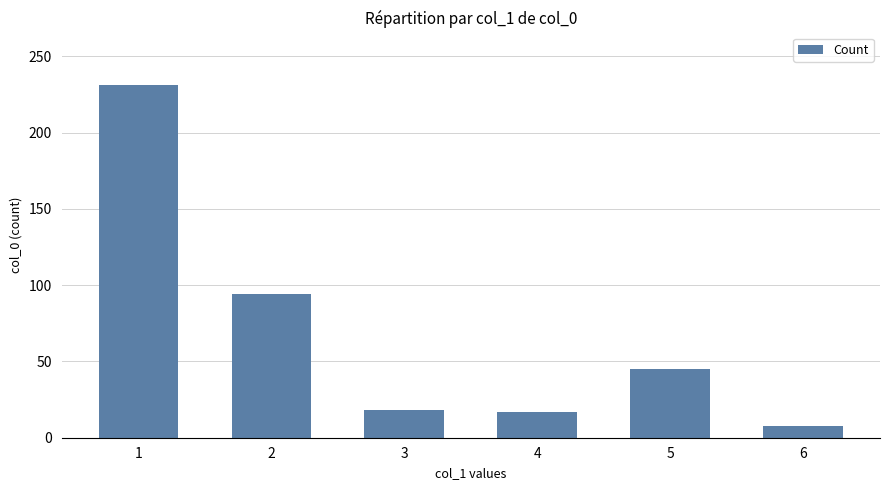

Which label corresponds to the largest value in the chart?

1